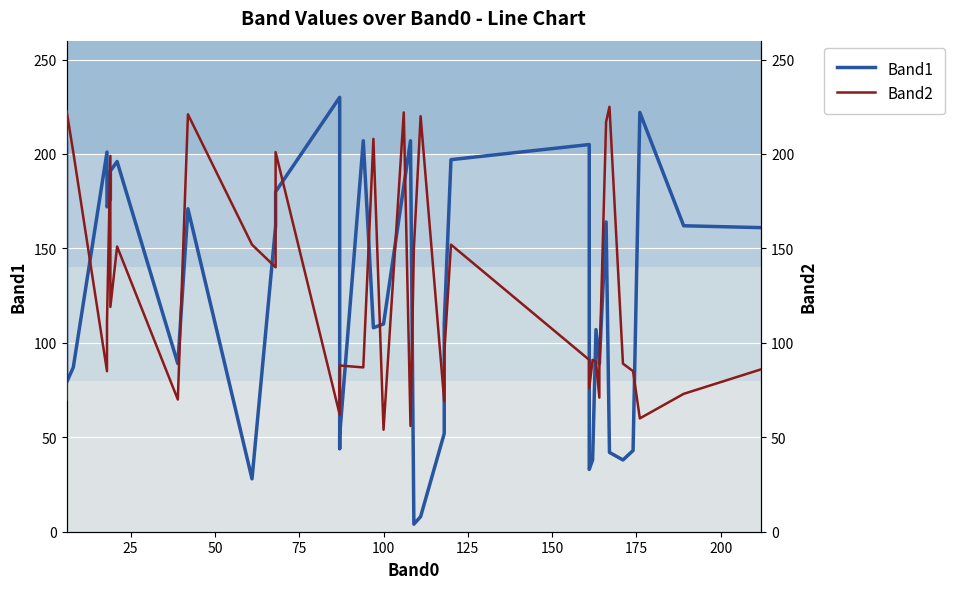

True or false: Band2 has more than 1 interior local peaks.

True